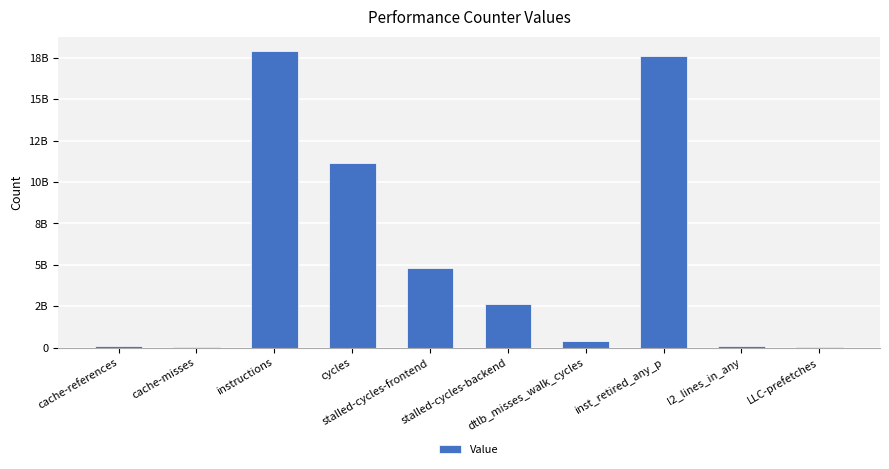

Reading right to left, transcribe all the data shown in this chart.

LLC-prefetches=4141179	l2_lines_in_any=84706987	inst_retired_any_p=17582674005	dtlb_misses_walk_cycles=422069445	stalled-cycles-backend=2621958042	stalled-cycles-frontend=4824500401	cycles=11139264959	instructions=17881897649	cache-misses=15085766	cache-references=72484800